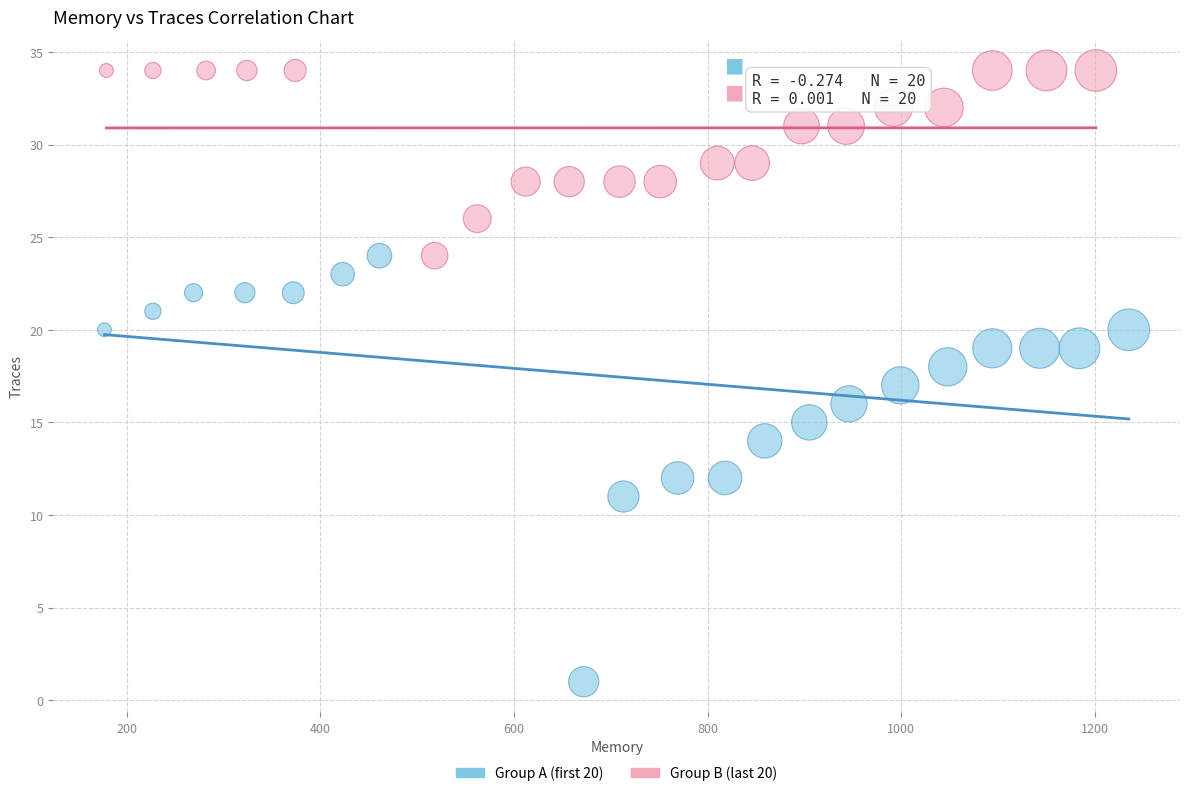

Which series reaches the maximum Y coordinate?

Group B (last 20)